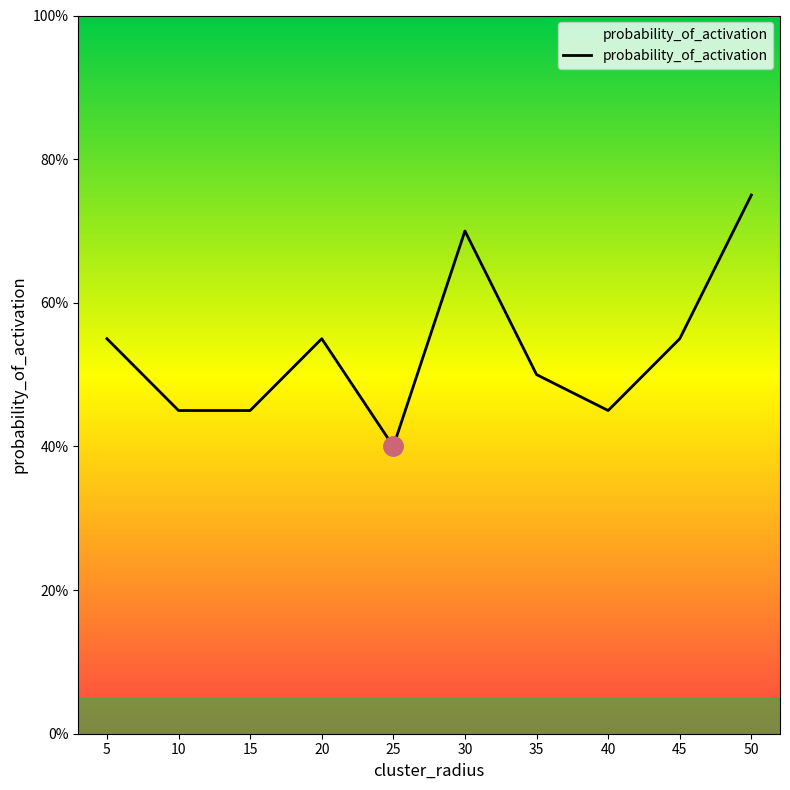

Where is the data nearest to the value 0?

25